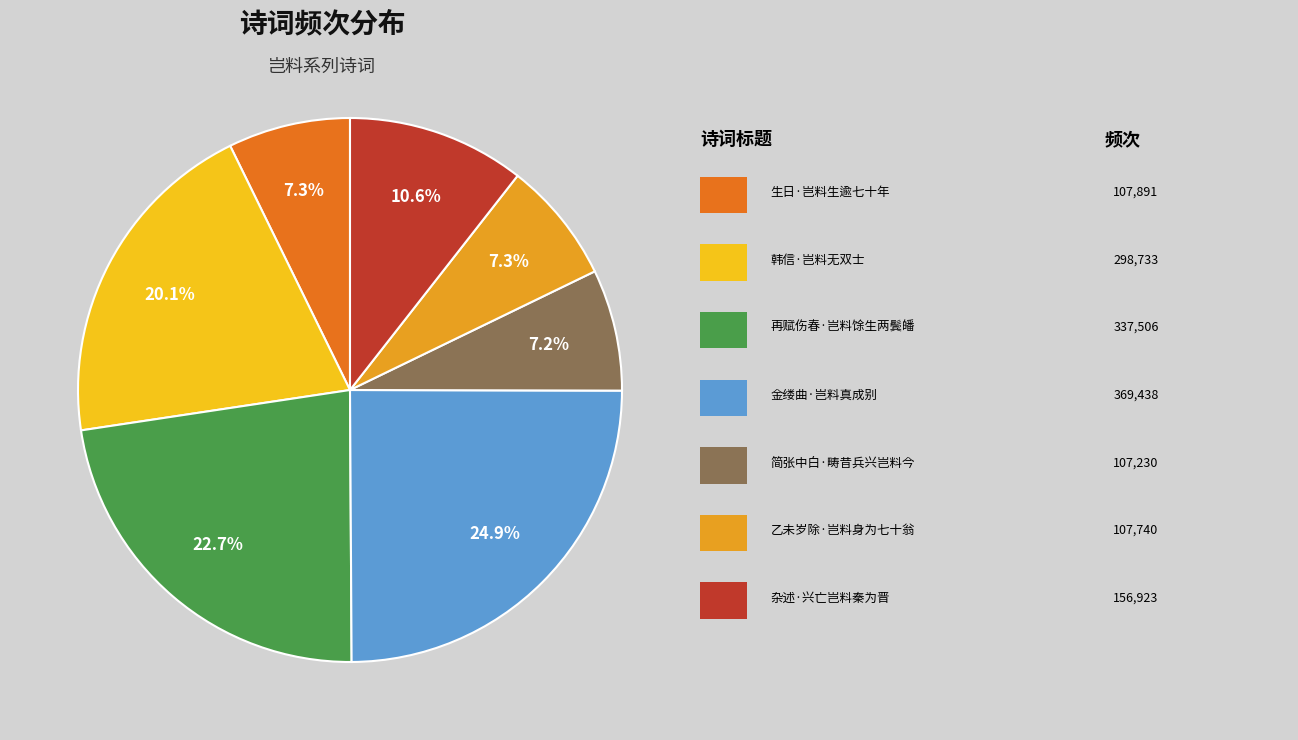

Is there a majority slice in this chart?

No